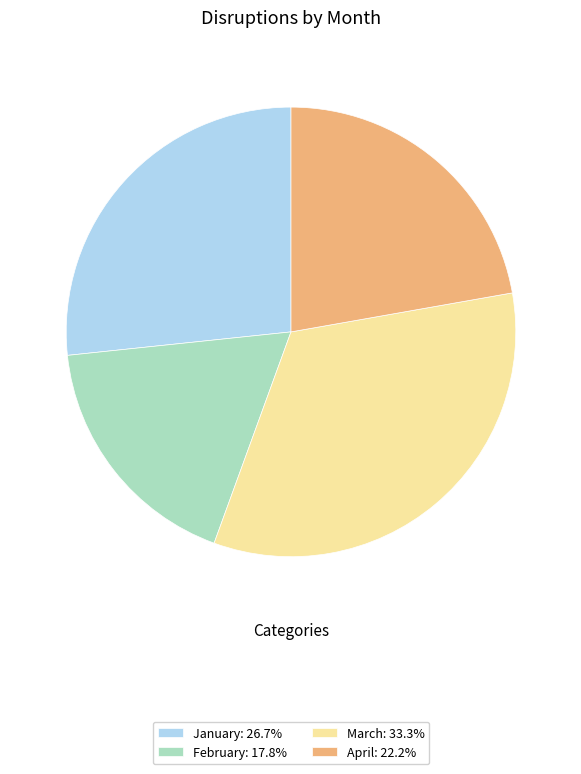

Do April and March together represent more than half of the pie?

Yes